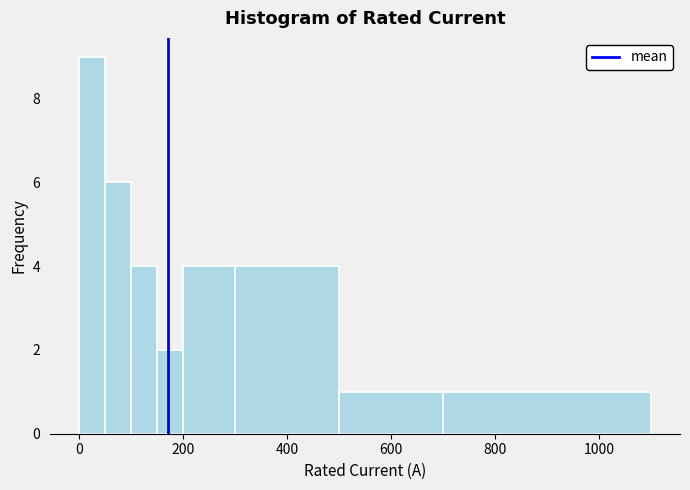

Read against the x-axis, roughly where is the centre of the tallest bar?

20